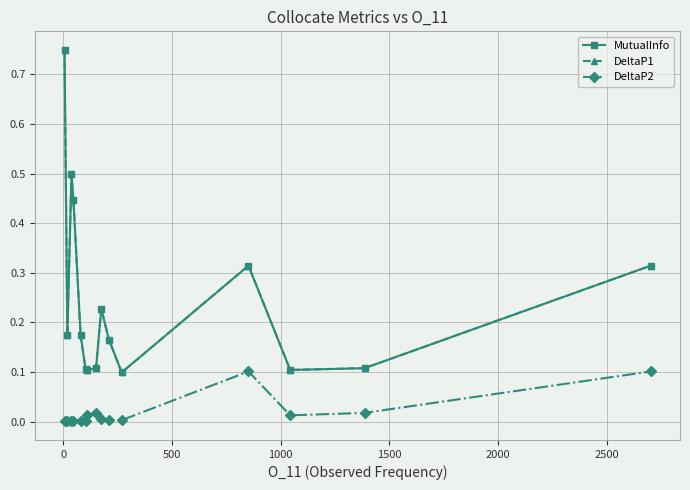

Is this an area chart (filled region under the line)?

No